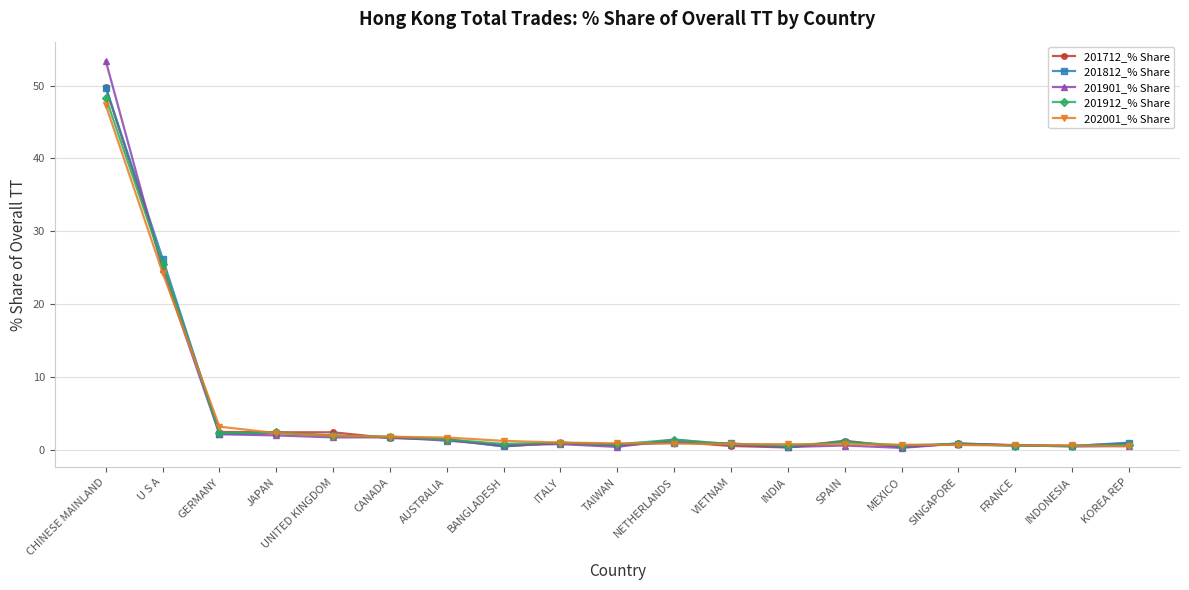

What is the total value across all series at INDIA?

2.6